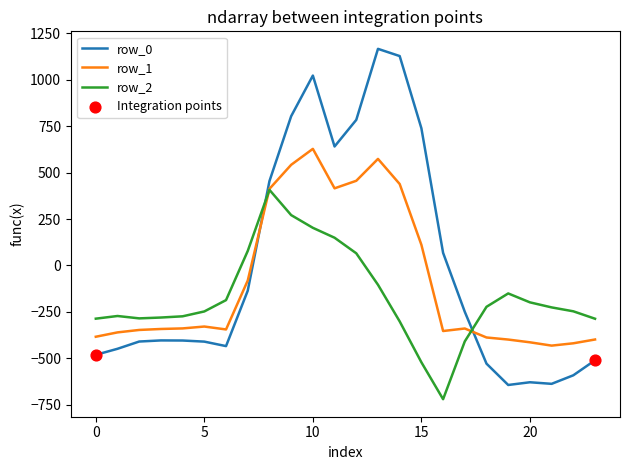

Which series has the largest range (max minus min)?

row_0